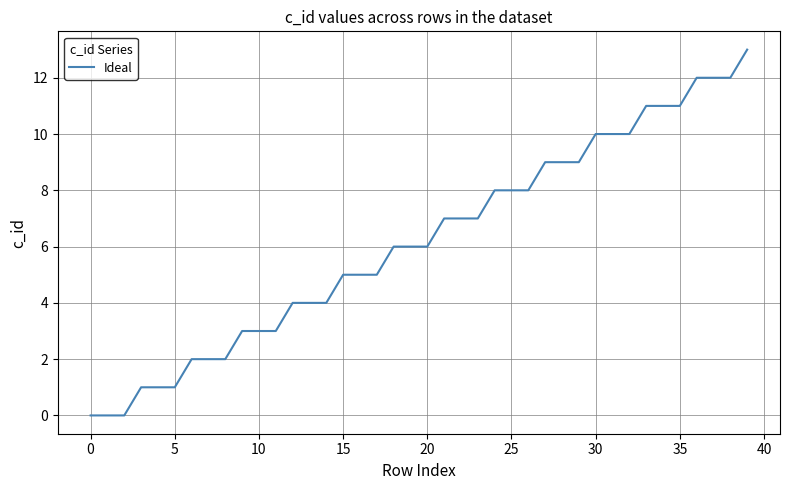

What is the label of the 25th point from the left?

24